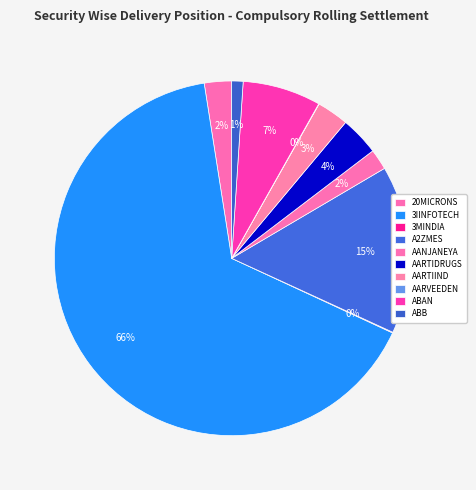

What percentage is the AARTIIND slice, to the nearest percent?

3%